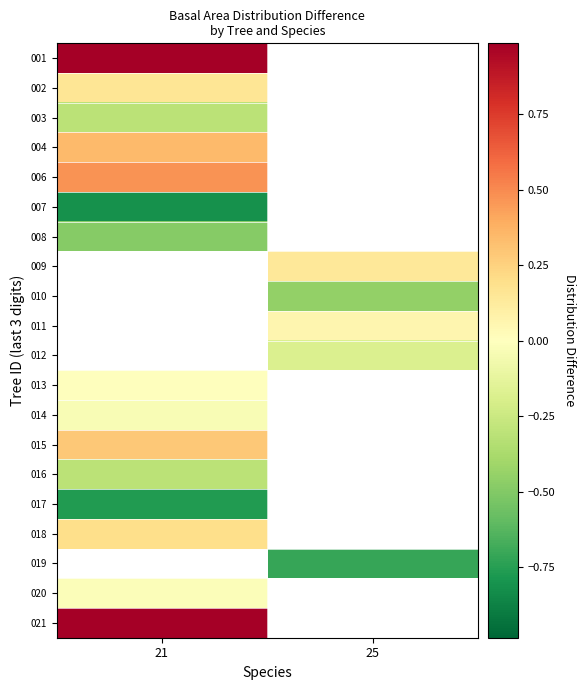

At how many categories does at least one series exceed 0?

2